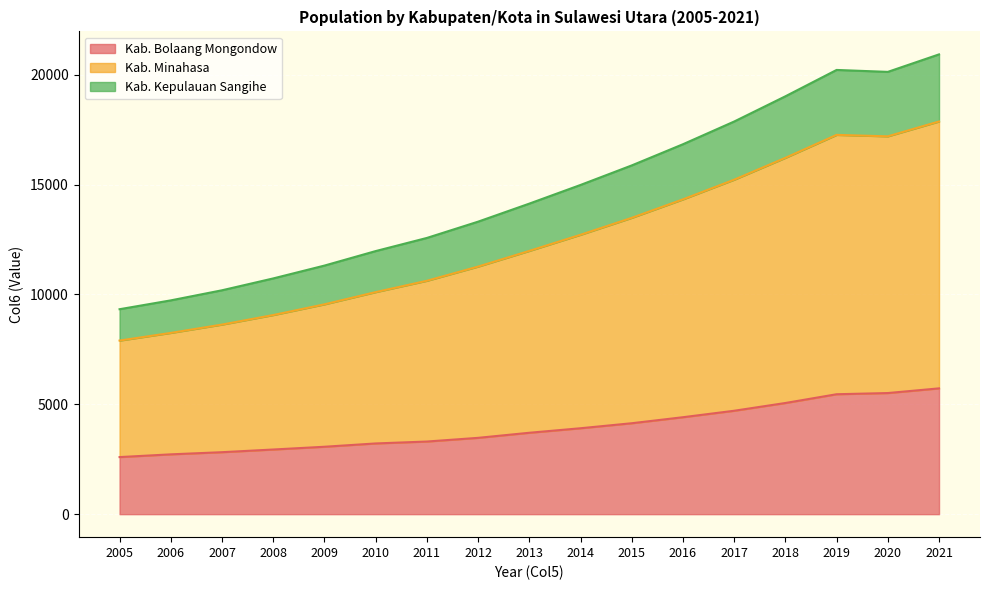

Rank the series at 2008 from lowest to highest value.

Kab. Bolaang Mongondow, Kab. Kepulauan Sangihe, Kab. Minahasa